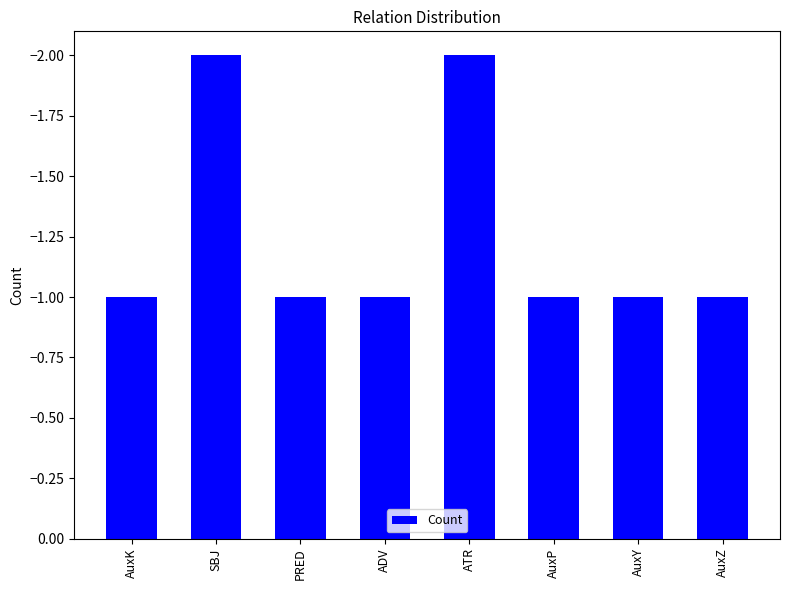

Rank the categories by value from lowest to highest.

ATR, SBJ, AuxZ, AuxY, AuxP, ADV, PRED, AuxK